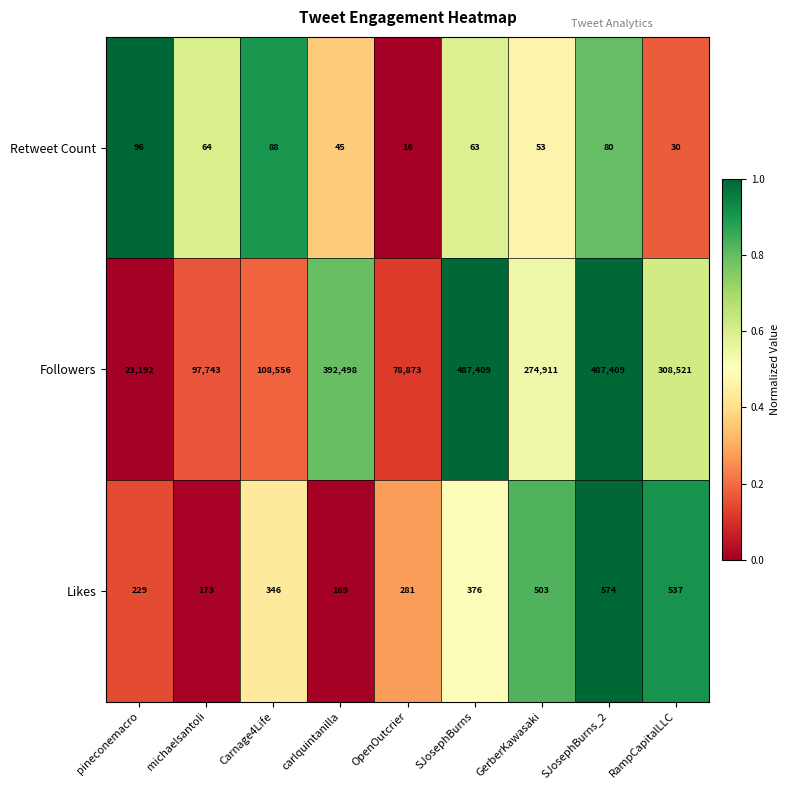

Reading left to right, transcribe all the data shown in this chart.

Retweet Count: 96	64	88	45	16	63	53	80	30
Followers: 23192	97743	108556	392498	78873	487409	274911	487409	308521
Likes: 229	173	346	169	281	376	503	574	537